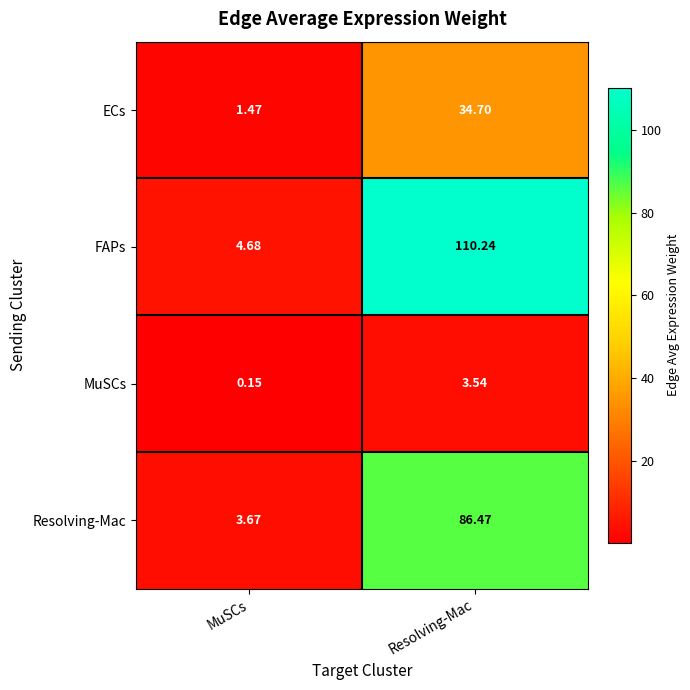

Which label corresponds to the smallest value in the chart?

MuSCs